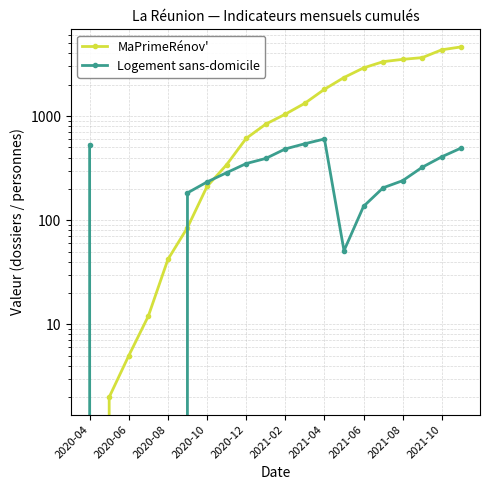

List the series in order of their overall mean, highest first.

MaPrimeRénov', Logement sans-domicile